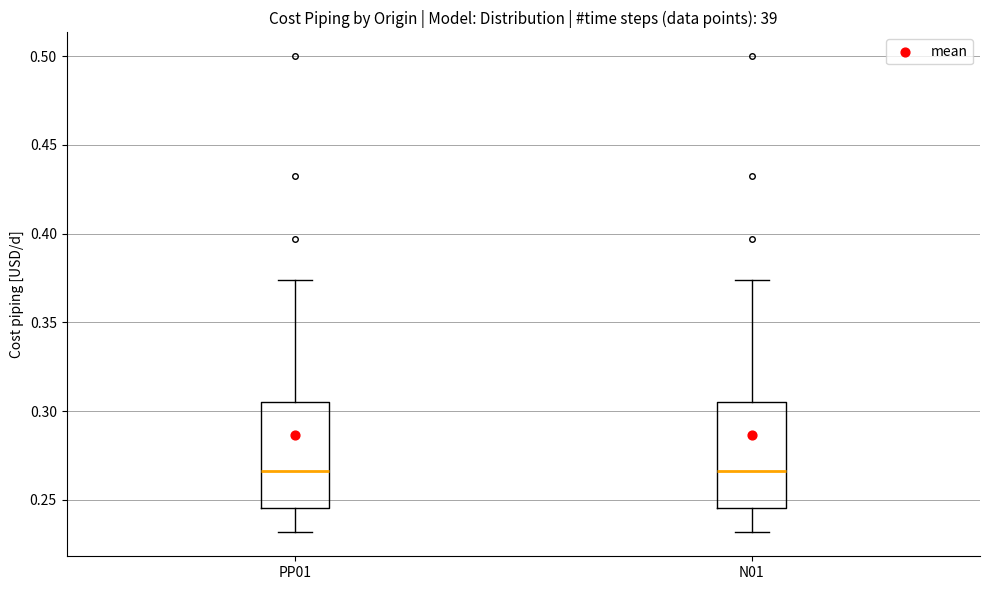

Where is the upper edge of the box for PP01 on the y-axis? The values are not printed on the chart, so give them approximately, as read against the axis.

0.305